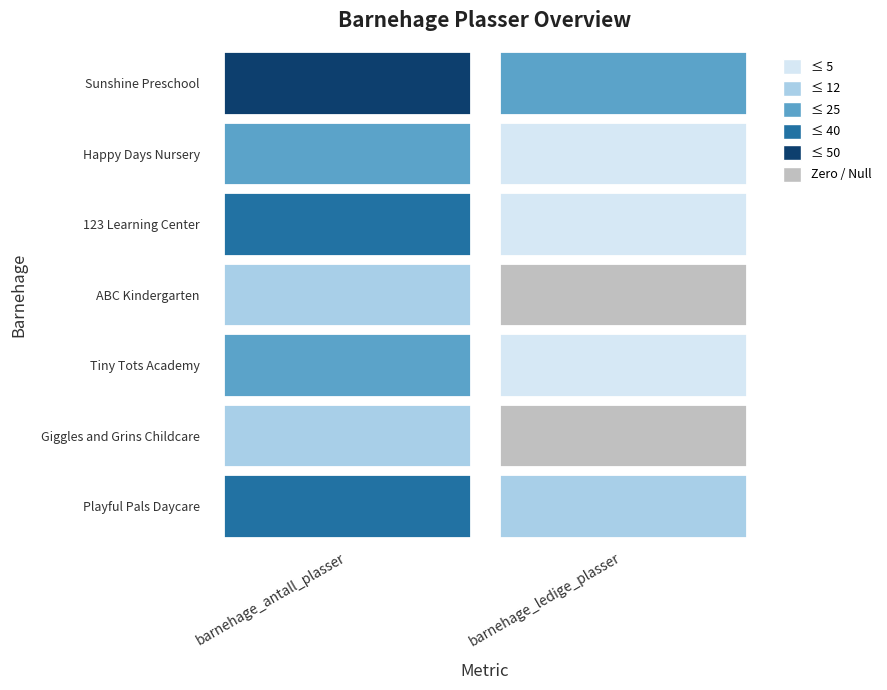

Which series has the widest spread of values?

Sunshine Preschool